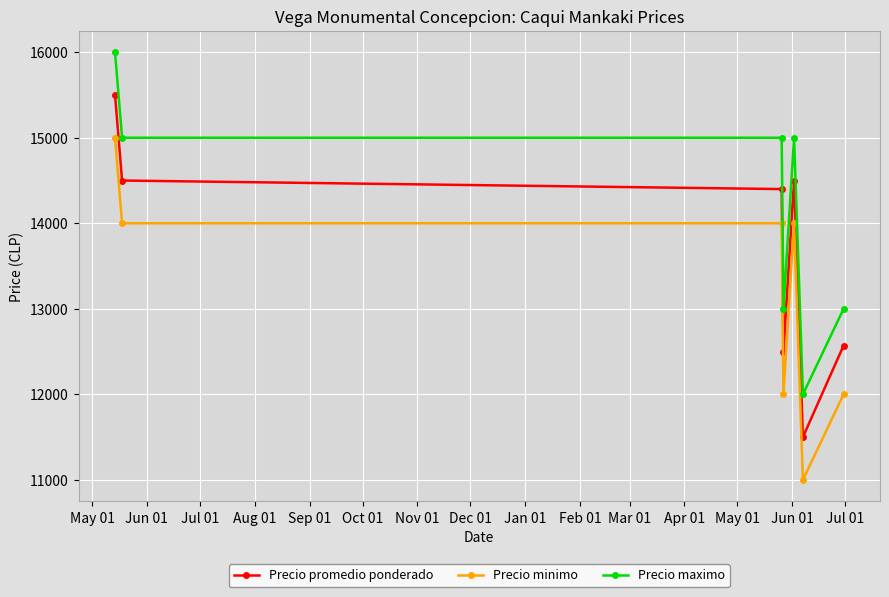

What is the minimum value for Precio promedio ponderado?

11500